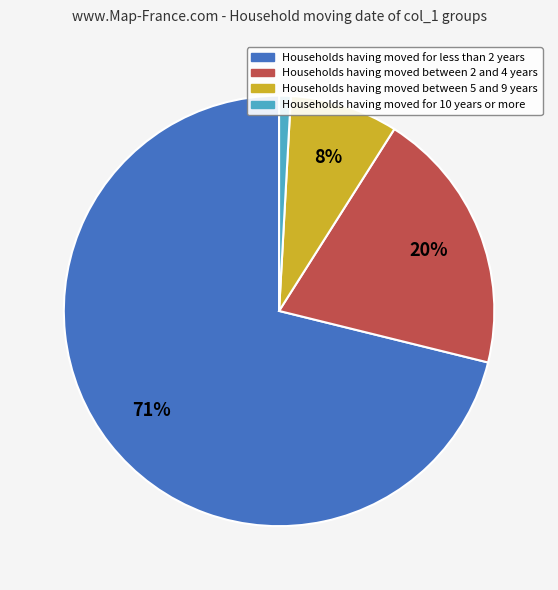

Rank the categories by value from highest to lowest.

Households having moved for less than 2 years, Households having moved between 2 and 4 years, Households having moved between 5 and 9 years, Households having moved for 10 years or more